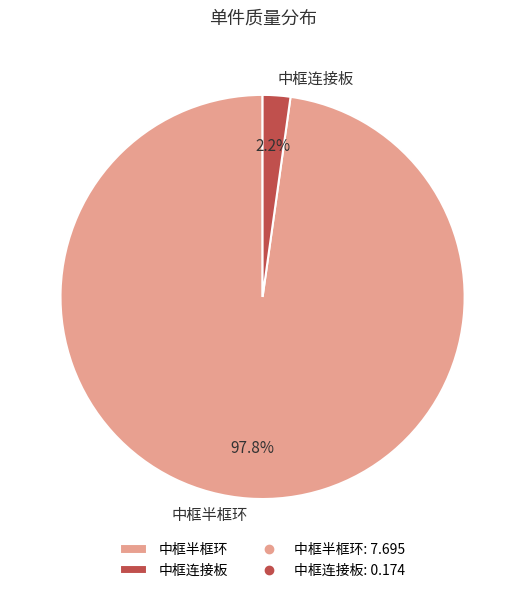

To the nearest percent, what is the combined percentage of 中框半框环 and 中框连接板?

100%